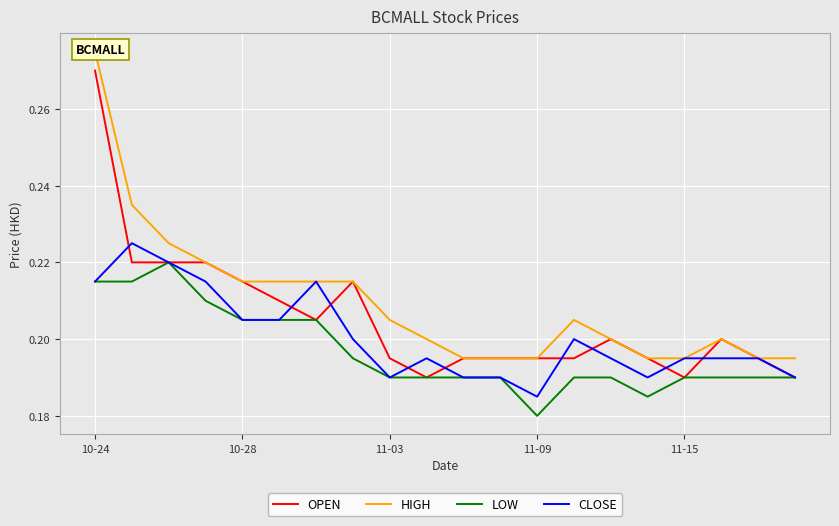

At how many categories does at least one series exceed 0?

20